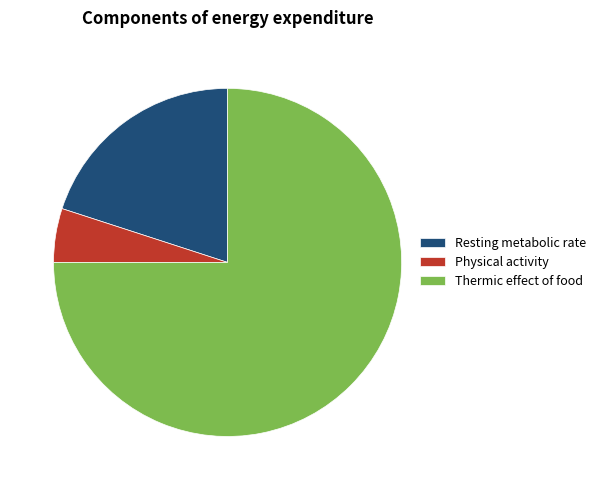

What is the largest slice in the pie chart?

Thermic effect of food